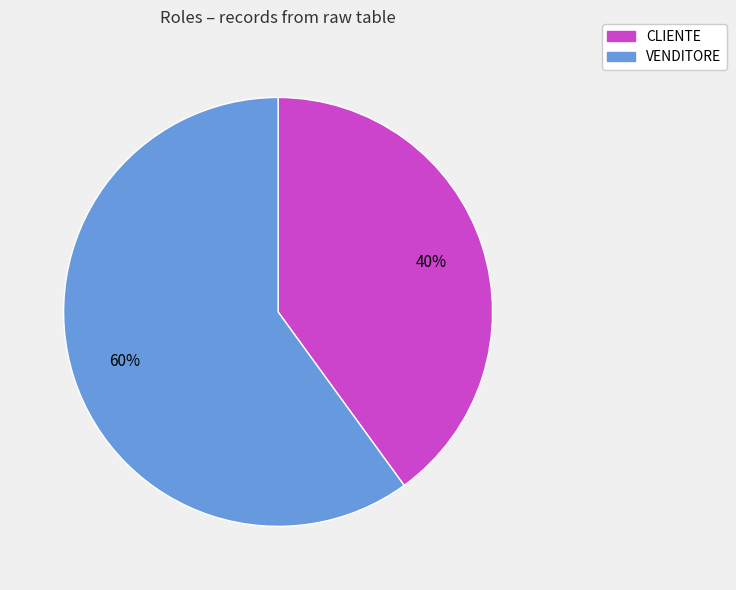

Which category has the smallest portion of the pie?

CLIENTE